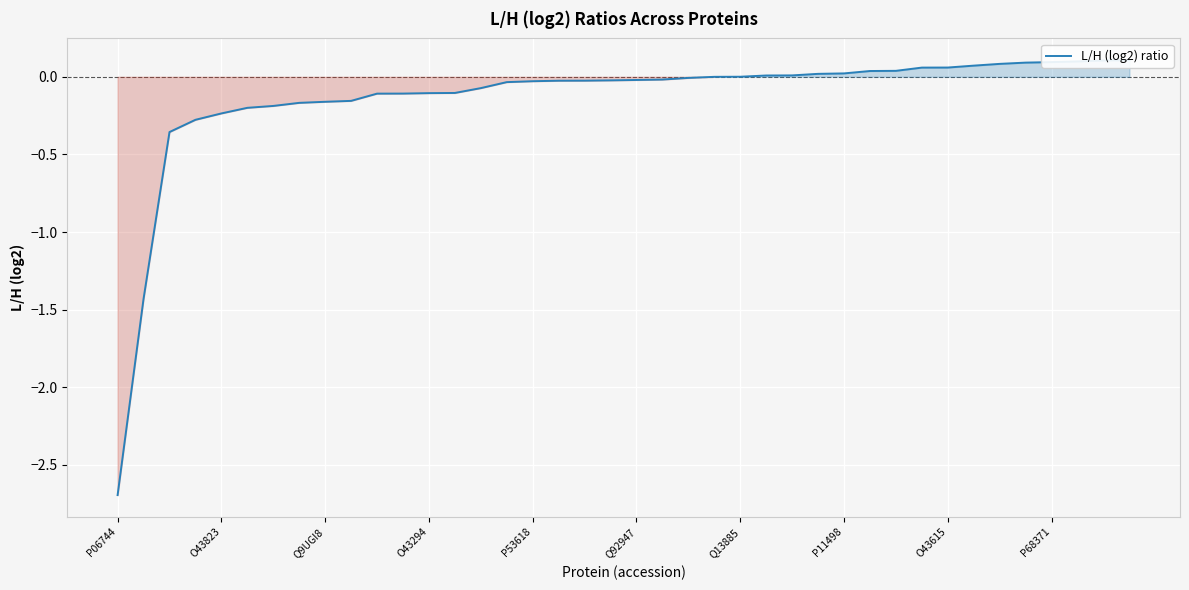

What position from the right is 11?

29